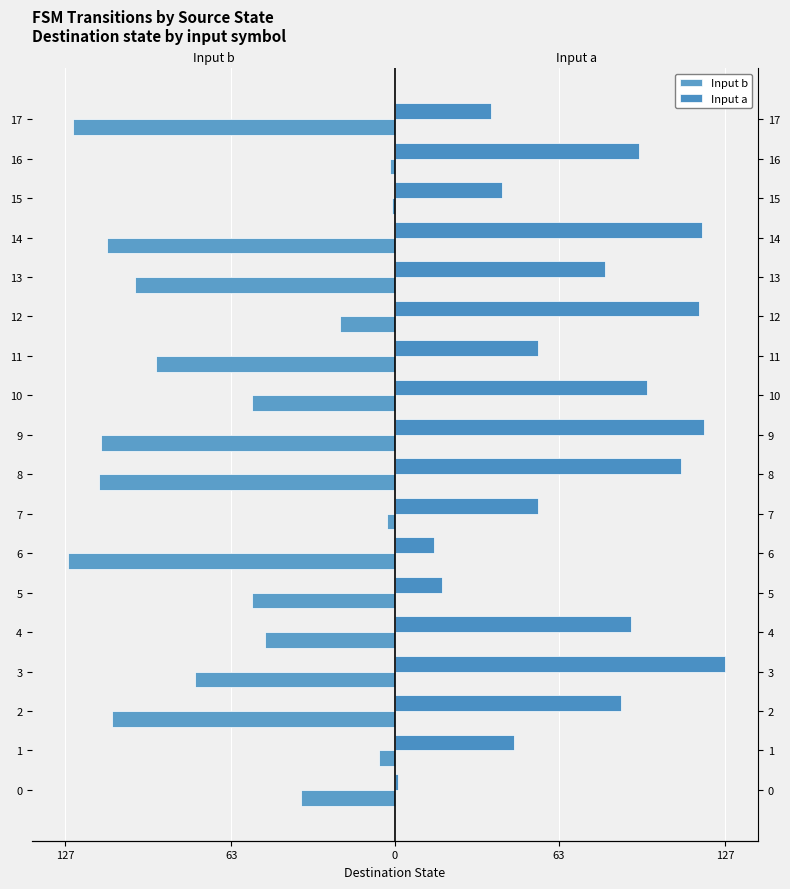

How many data points in Input a are less than 87?

9